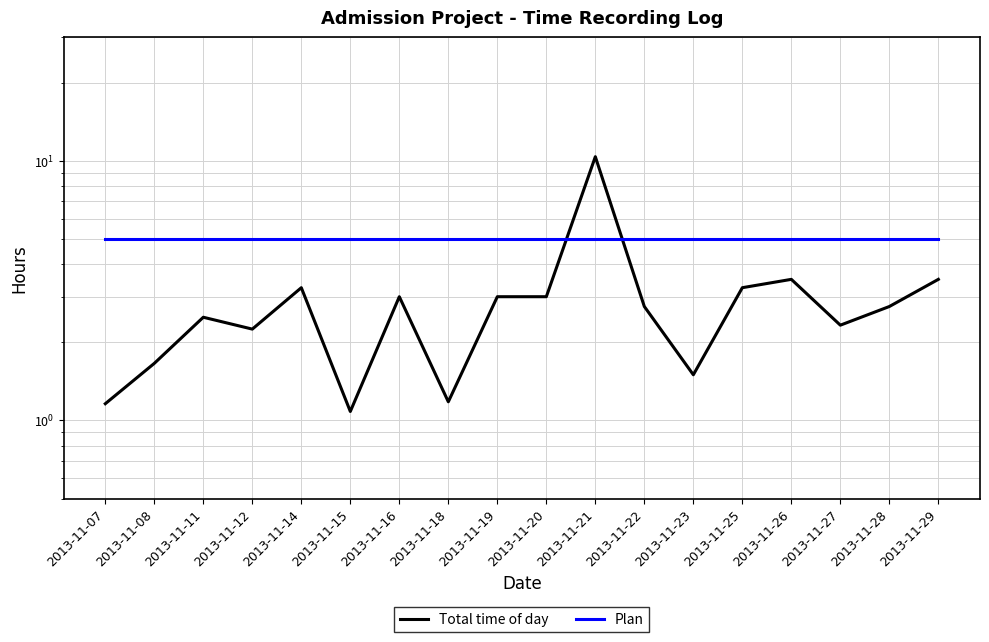

Which has a higher value, 2013-11-15 or 2013-11-14?

2013-11-14